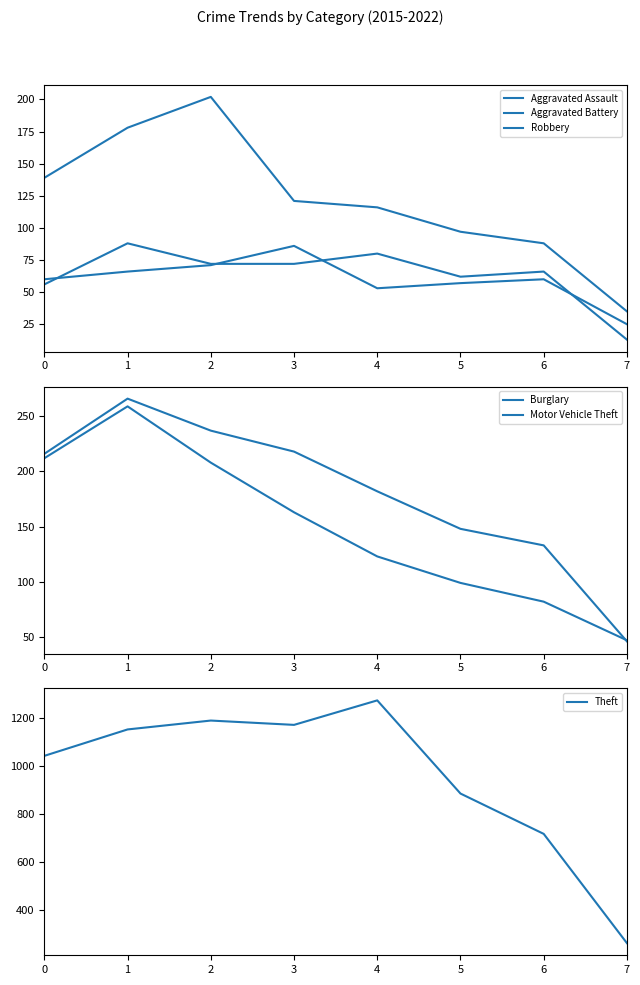

Does the chart have visible grid lines?

No